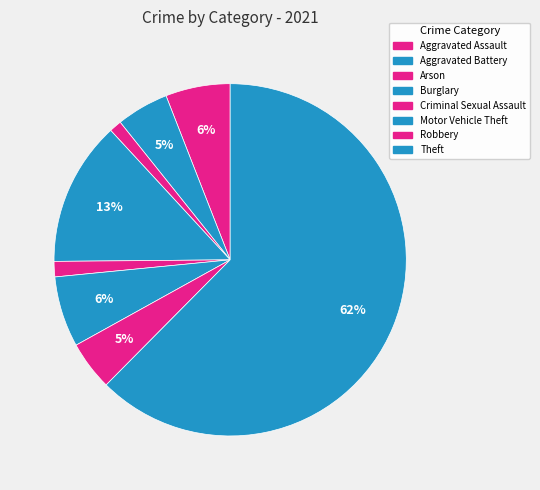

What is the smallest slice in the pie chart?

Arson